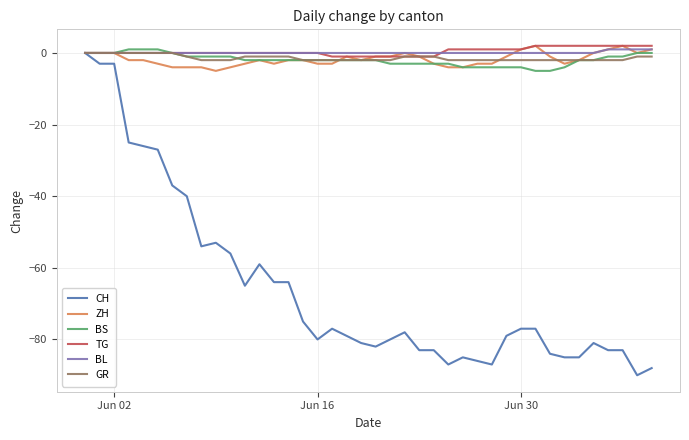

What is the lowest value of the ZH series?

-5